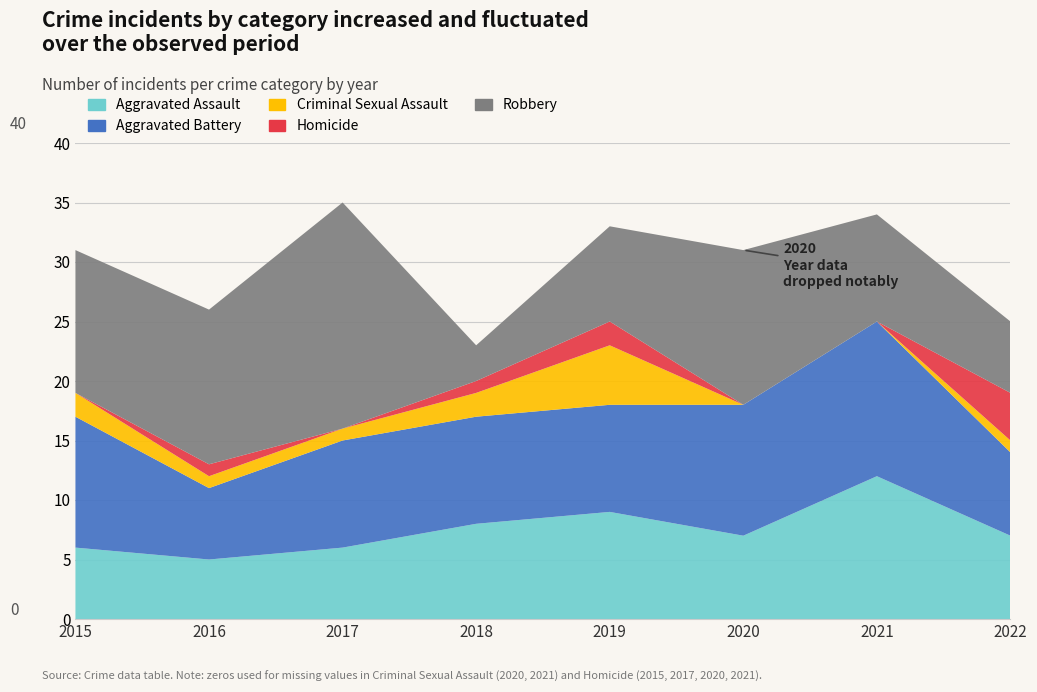

Reading left to right, what are all the values shown in this chart?

Aggravated Assault: 6	5	6	8	9	7	12	7
Aggravated Battery: 11	6	9	9	9	11	13	7
Criminal Sexual Assault: 2	1	1	2	5	0	0	1
Homicide: 0	1	0	1	2	0	0	4
Robbery: 12	13	19	3	8	13	9	6